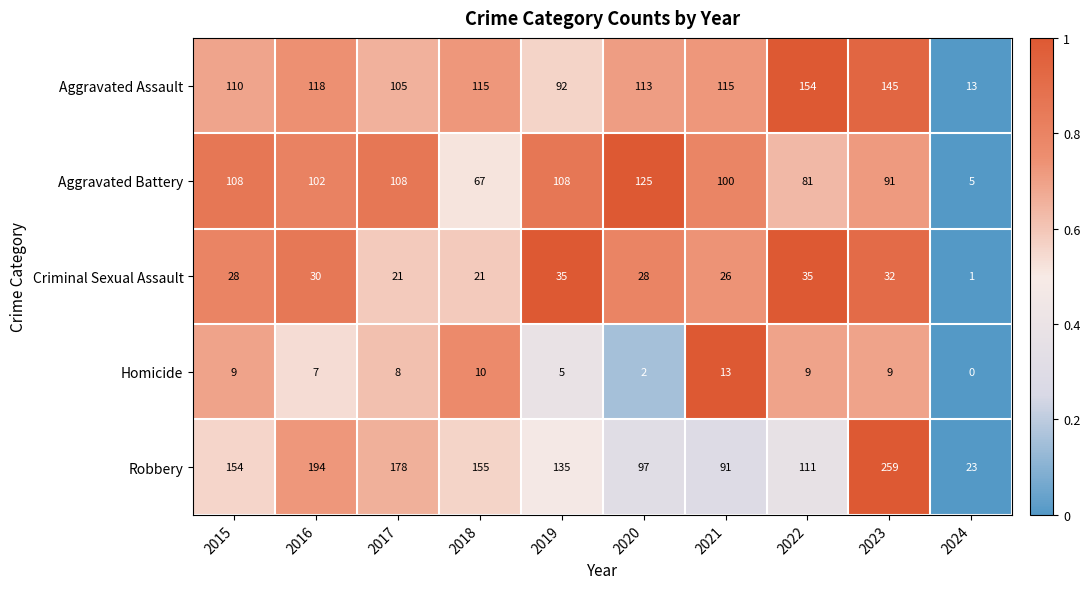

Which series has the widest spread of values?

Robbery